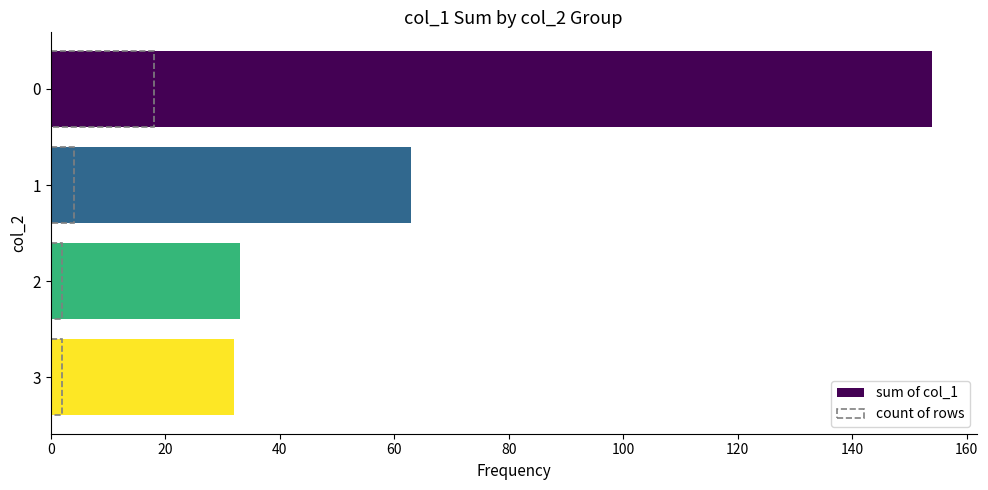

Rank the series at 2 from highest to lowest value.

sum of col_1, count of rows